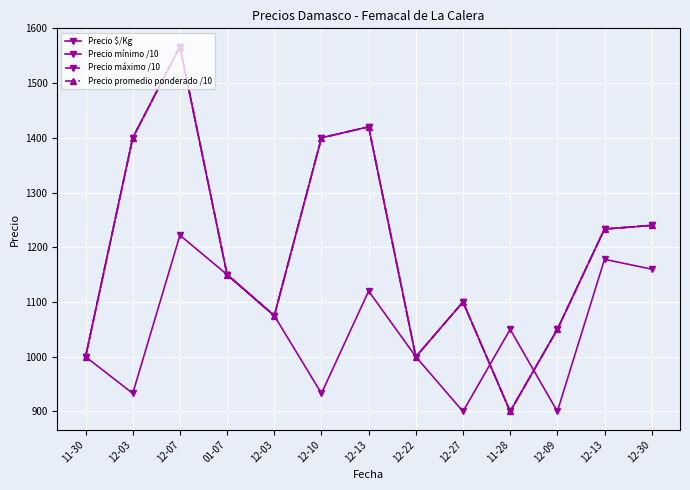

The value of Precio $/Kg at 12-30 is 2009.1. True or false?

False